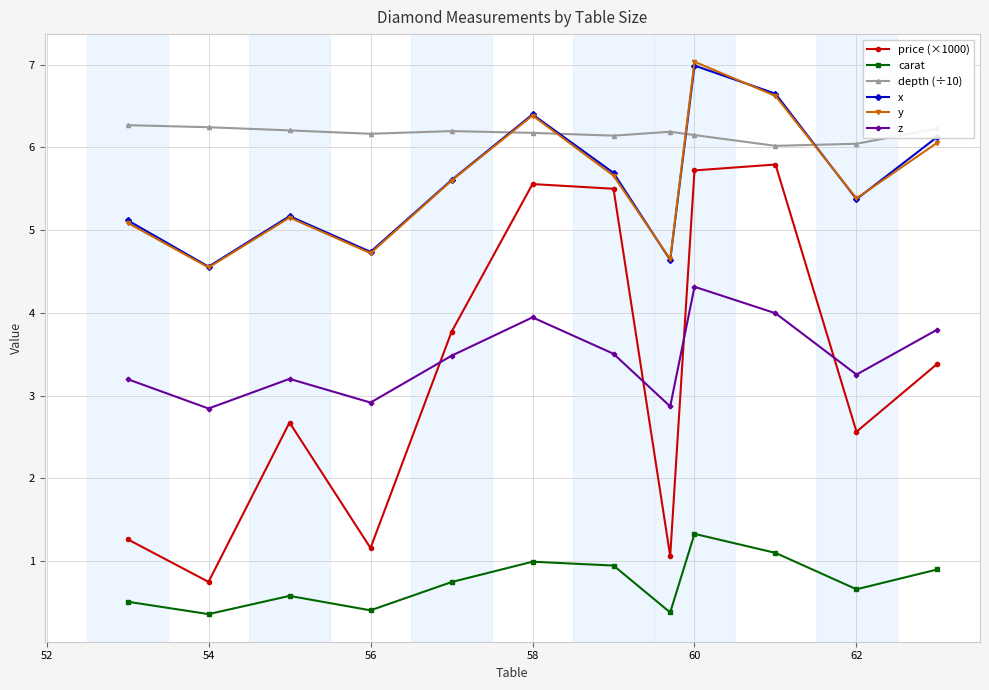

What is the maximum value shown in the chart?

7.0